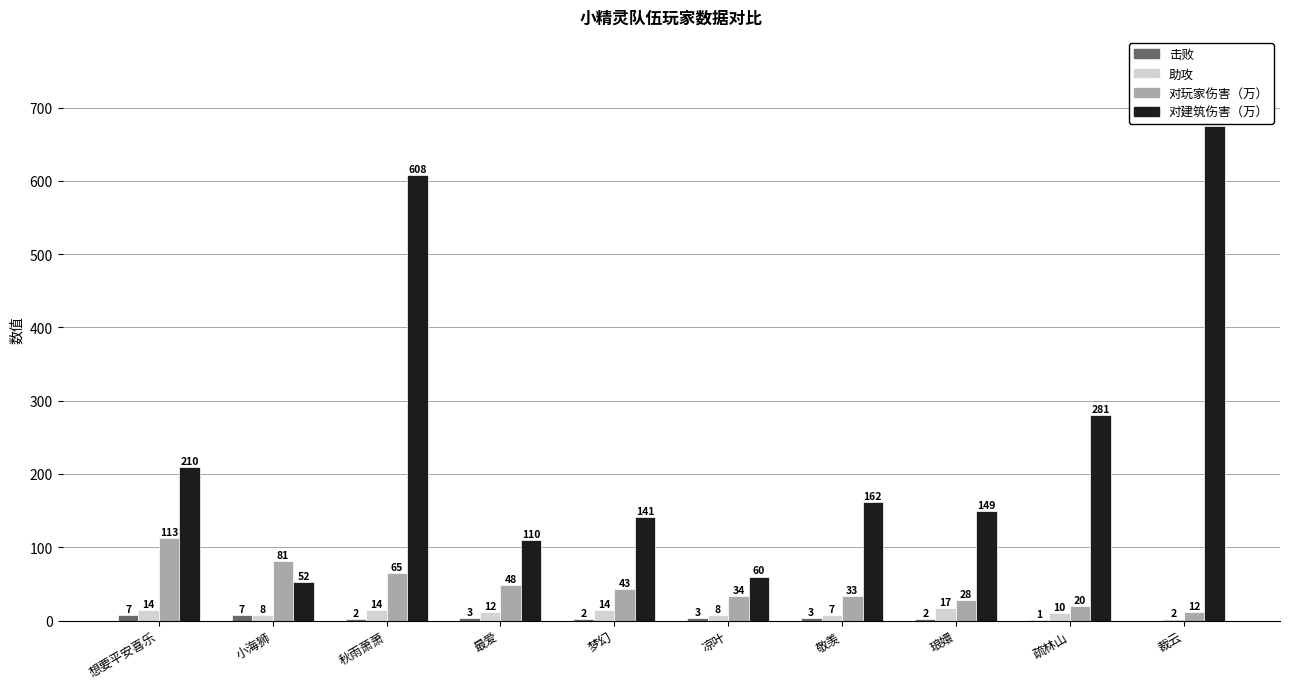

Which series changed the most between 梦幻 and 琅嬛?

对玩家伤害（万）